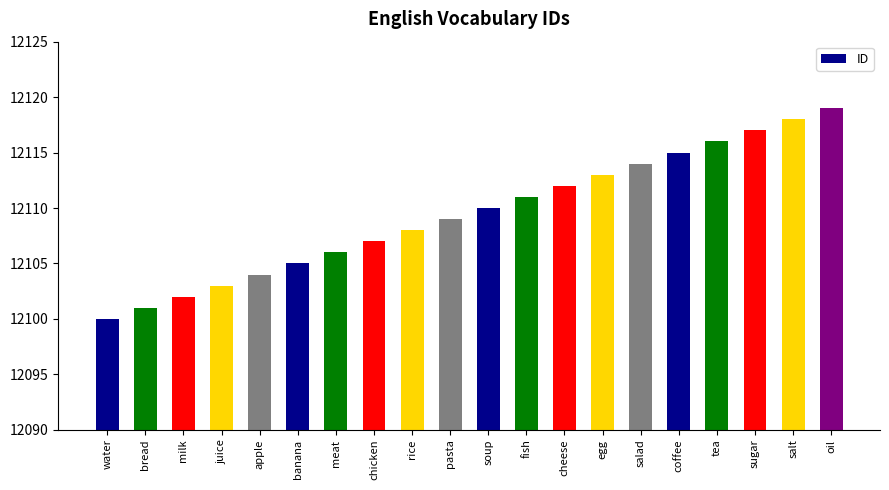

Reading right to left, what are all the values shown in this chart?

oil=12119	salt=12118	sugar=12117	tea=12116	coffee=12115	salad=12114	egg=12113	cheese=12112	fish=12111	soup=12110	pasta=12109	rice=12108	chicken=12107	meat=12106	banana=12105	apple=12104	juice=12103	milk=12102	bread=12101	water=12100